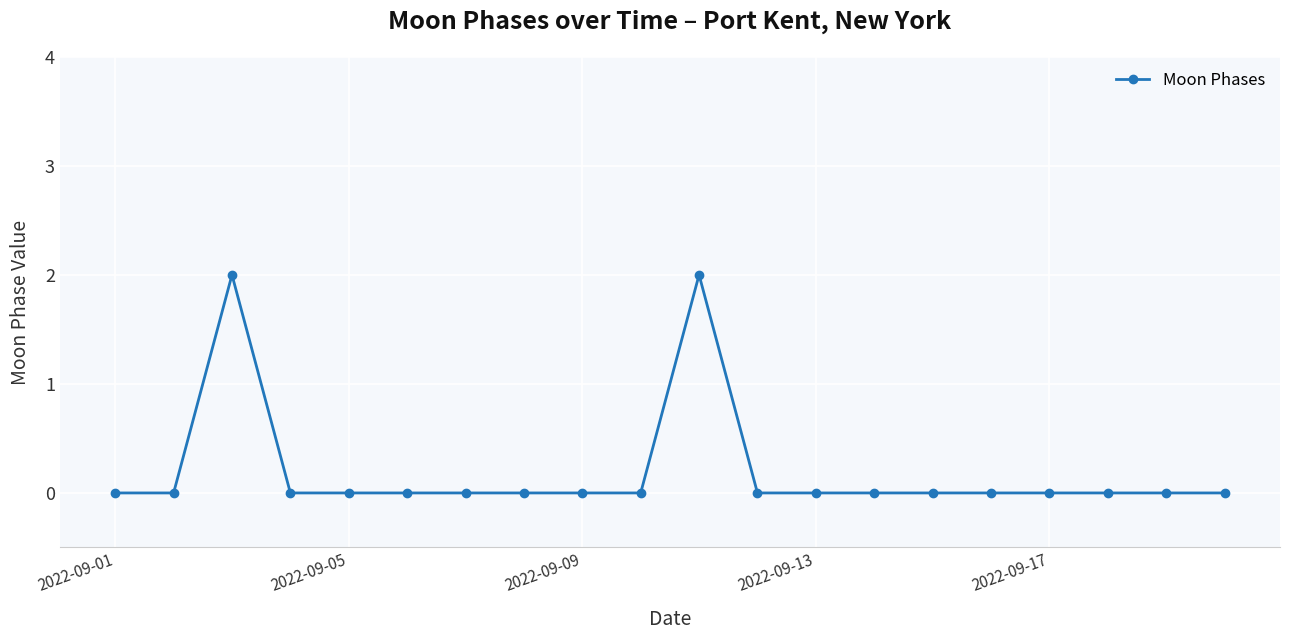

How many data points does each series have?

20